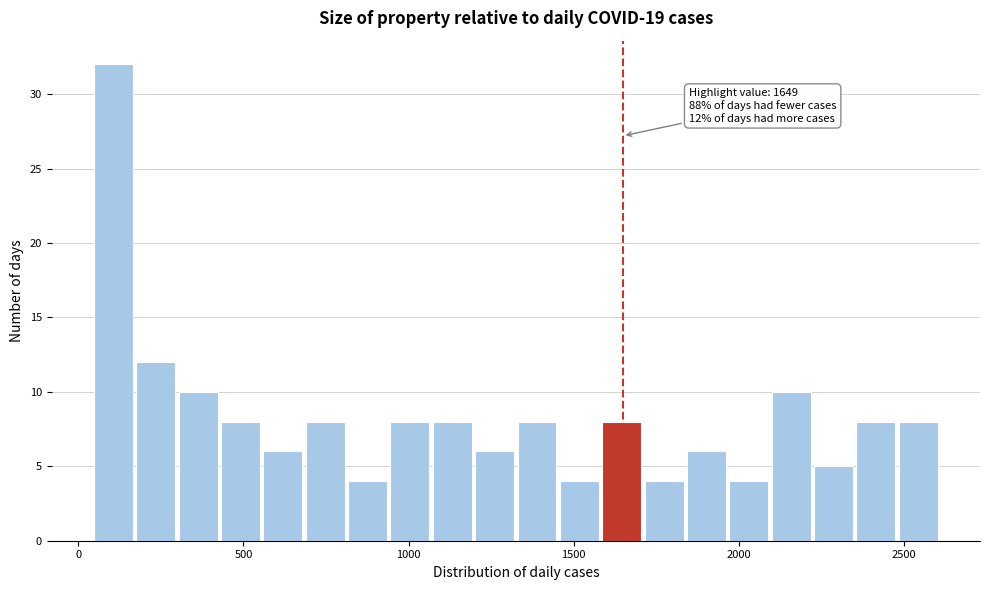

Read against the x-axis, roughly where is the centre of the tallest bar?

100